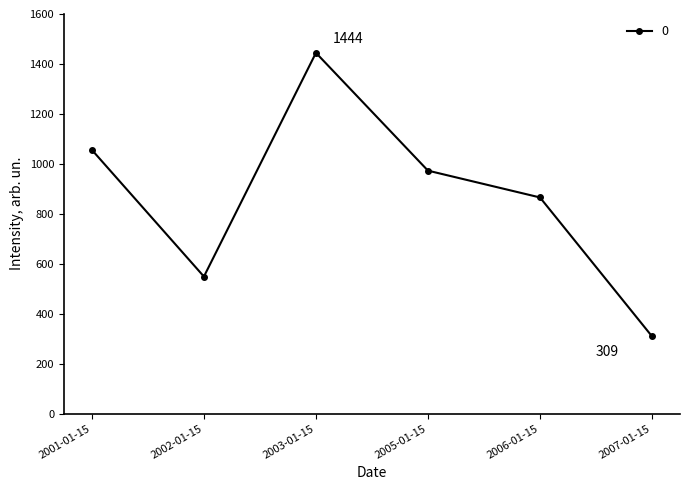

Reading right to left, list all the values displayed in this chart.

309.3	865.4	972.7	1444.5	548.7	1055.7